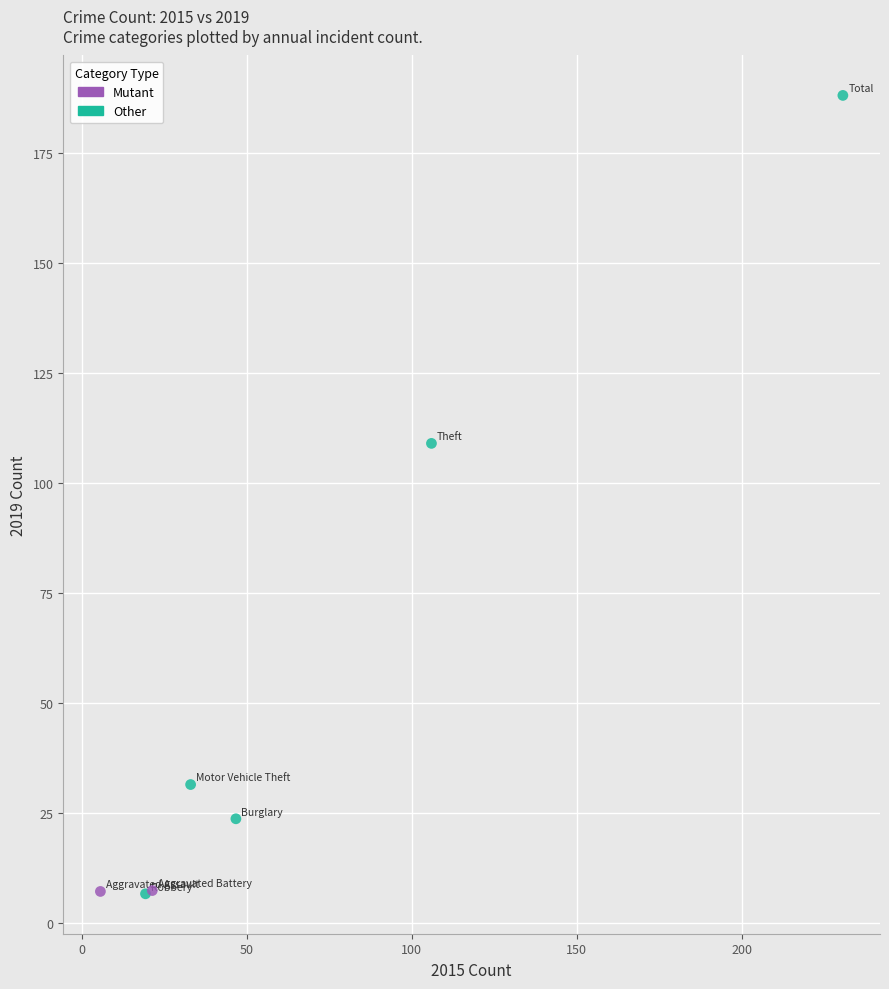

What are all the series names shown in the legend?

Mutant, Other